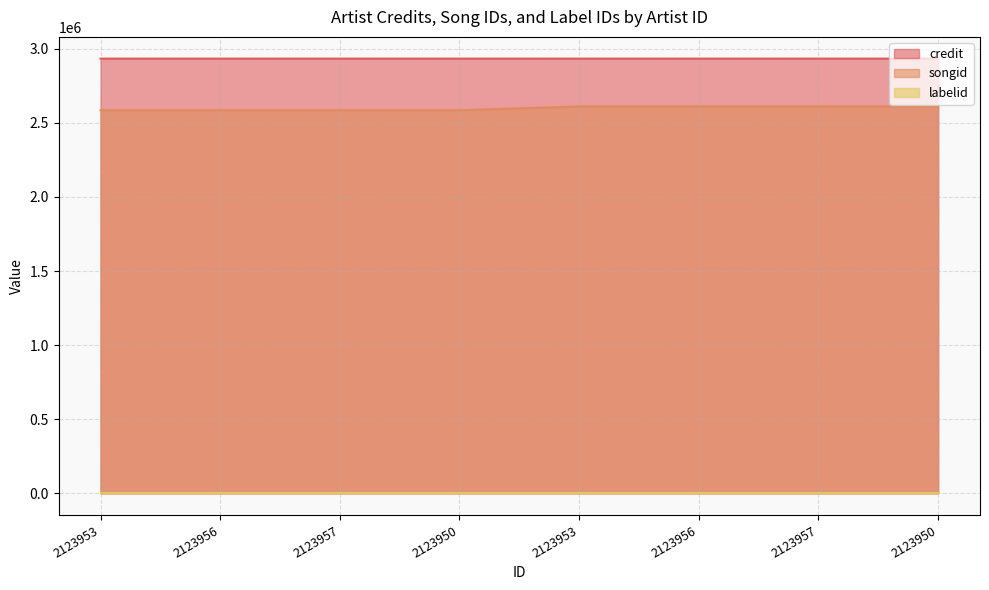

Is it true that songid equals 722718 at 2123950?

False